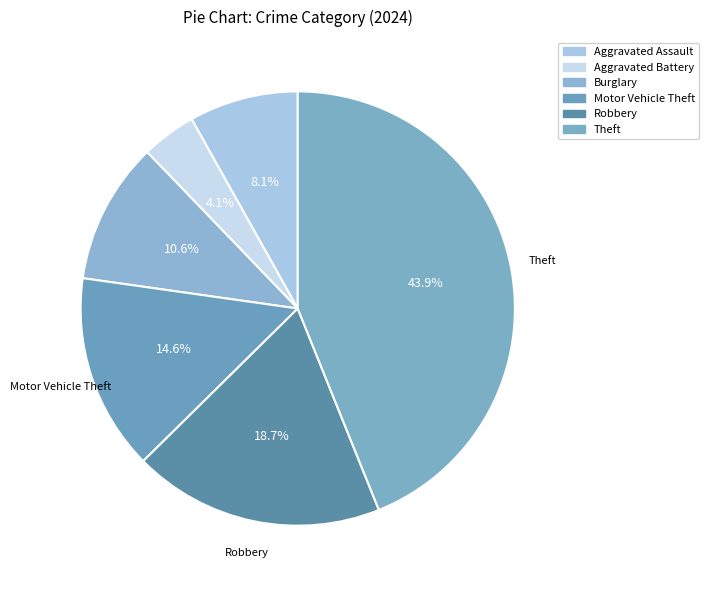

Is Aggravated Assault the majority of the pie?

No